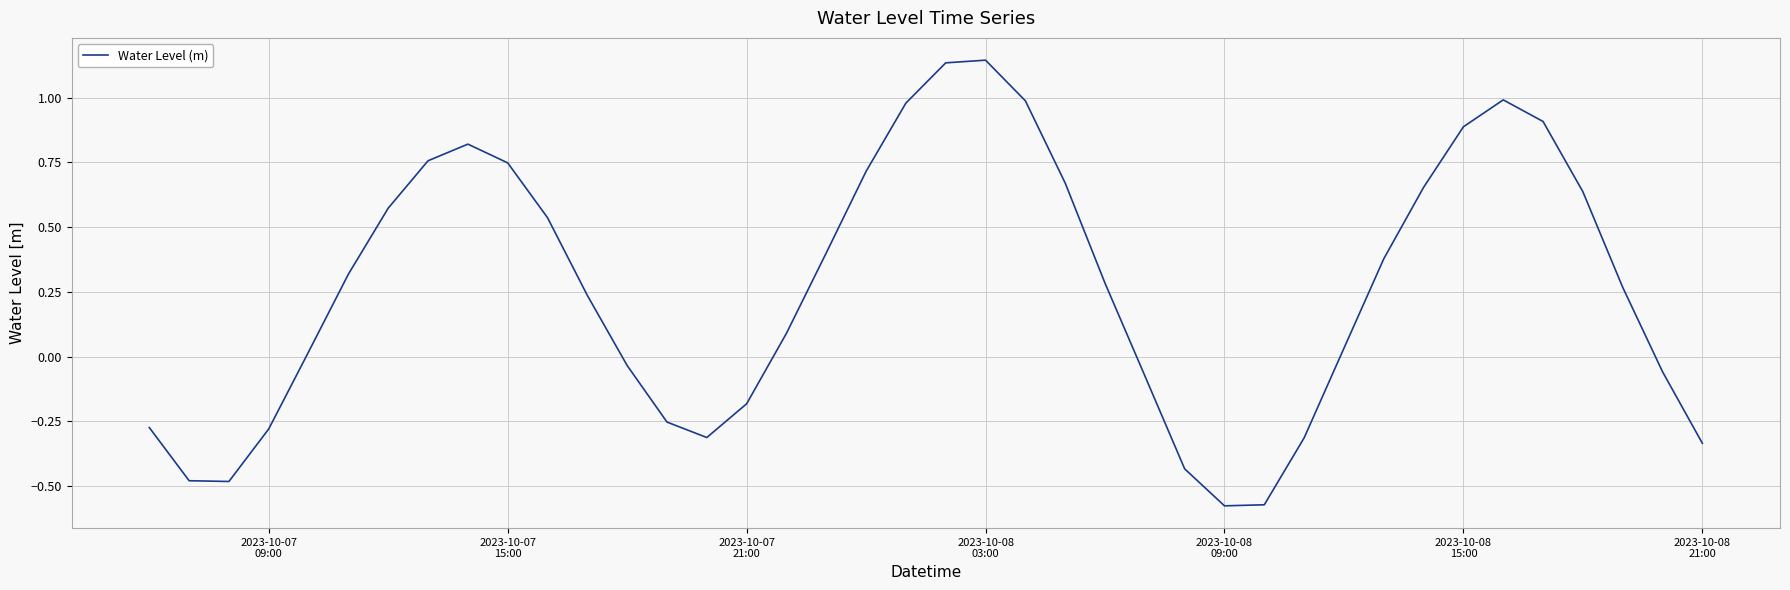

How many values are below 0?

15